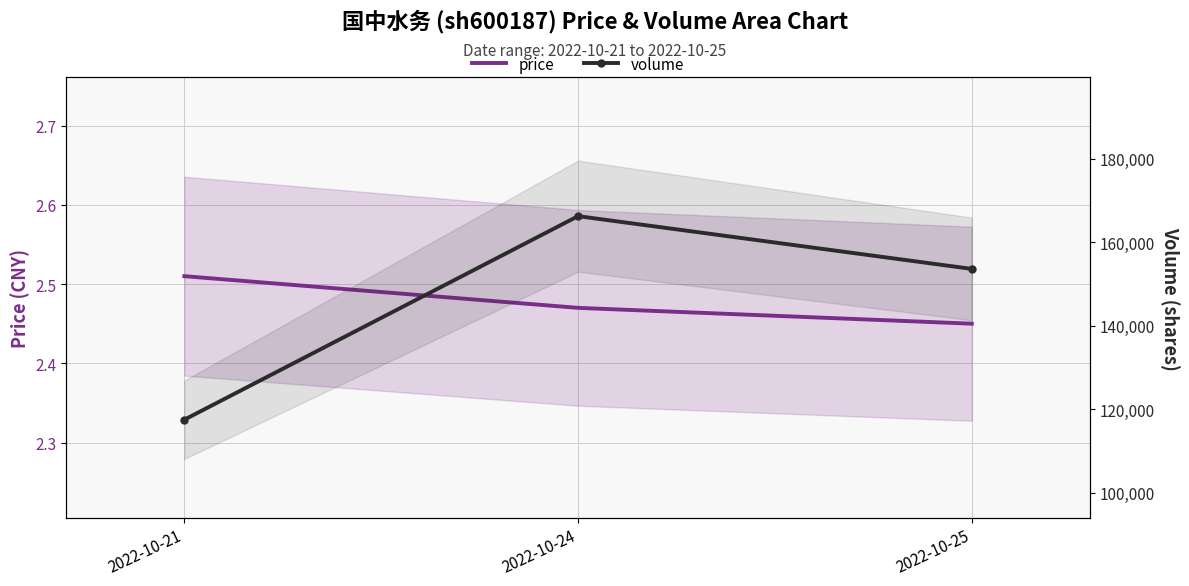

Which has a higher value, 2022-10-21 or 2022-10-25?

2022-10-21